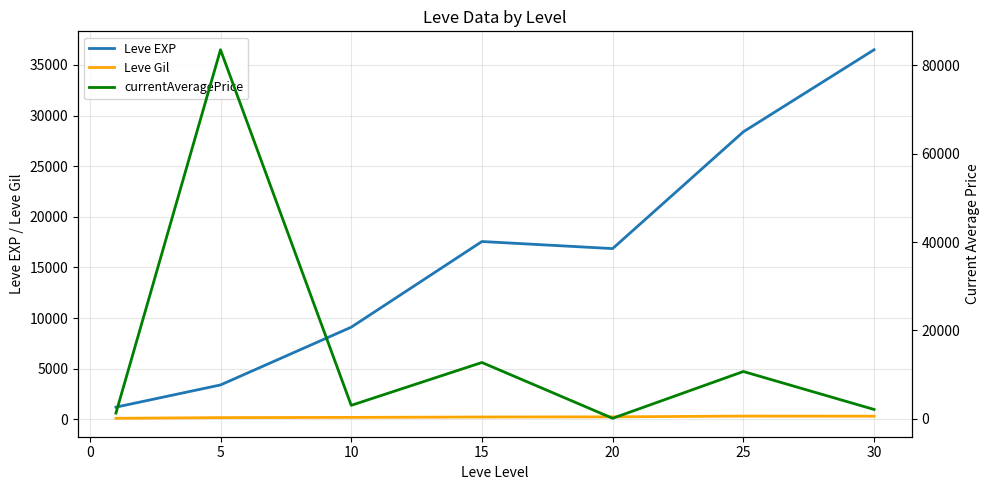

True or false: Leve EXP and Leve Gil intersect in this chart.

False